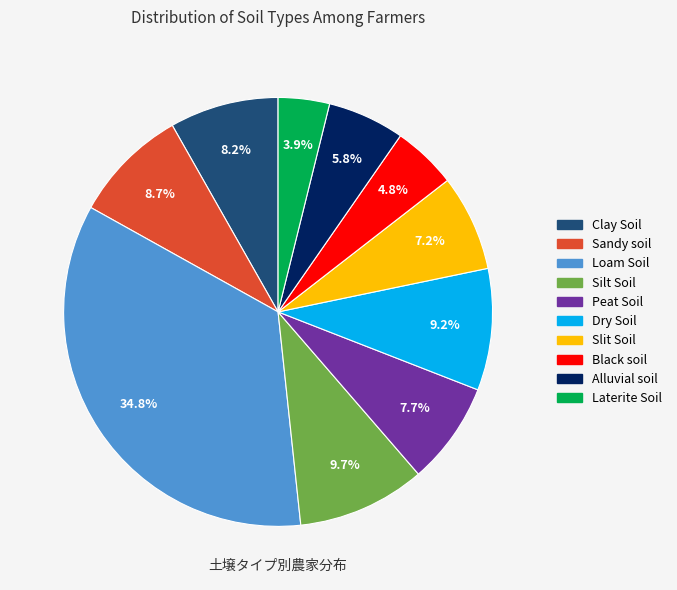

To the nearest percent, what is the difference between the Alluvial soil and Loam Soil slice percentages?

29%